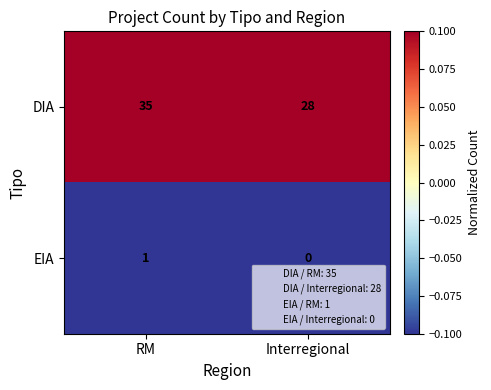

What is the sum of the DIA values at Interregional and RM?

63